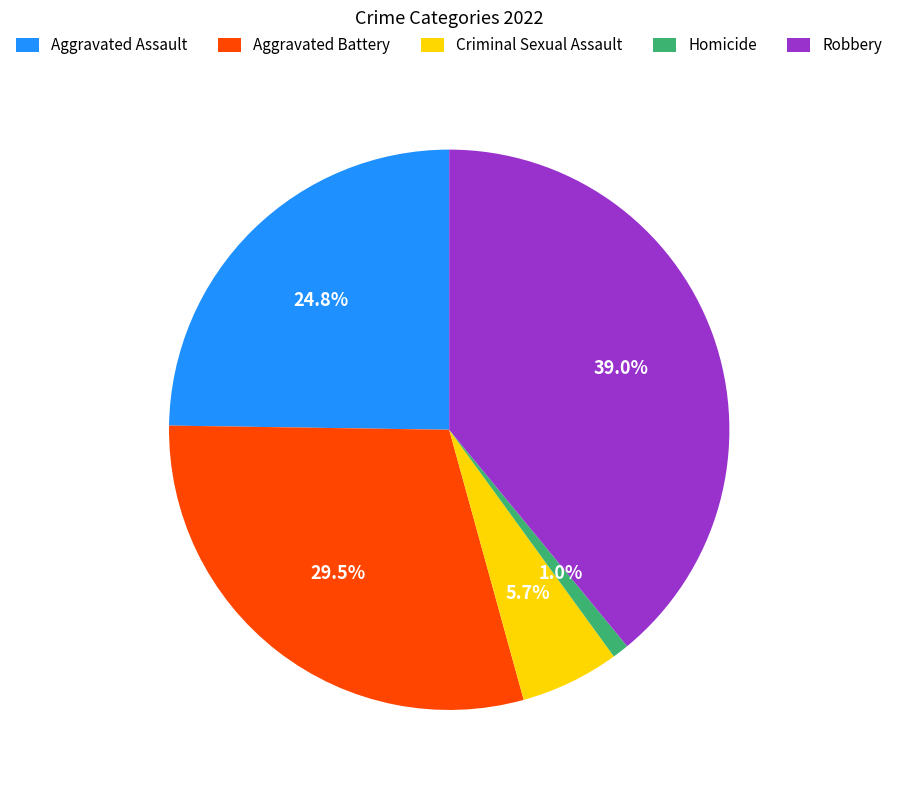

Count the number of slices in the pie.

5